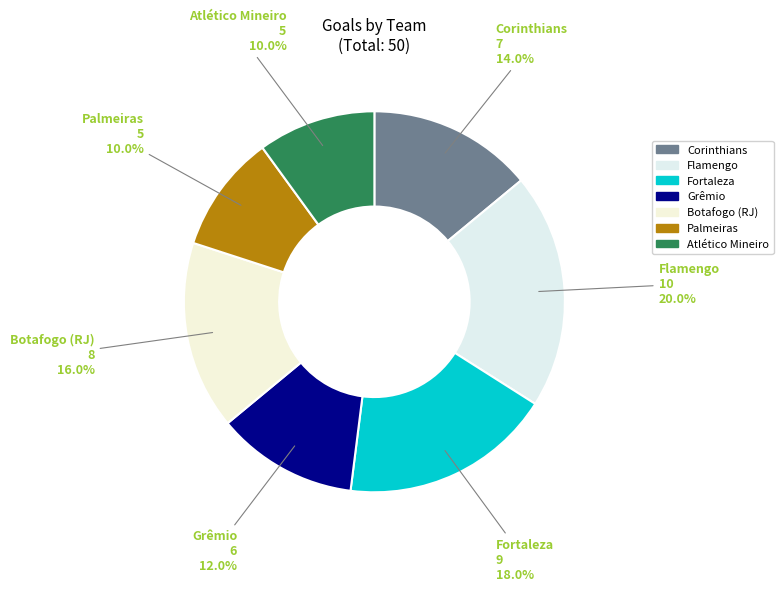

Is there any slice that represents more than half of the pie?

No